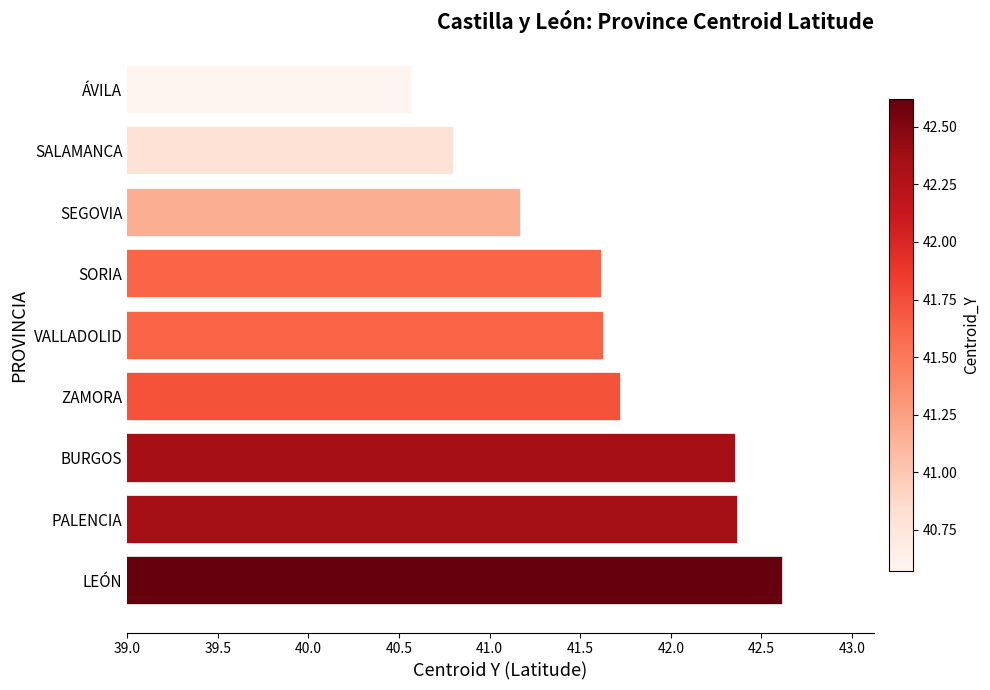

The chart shows a value of 66.8 at BURGOS. True or false?

False